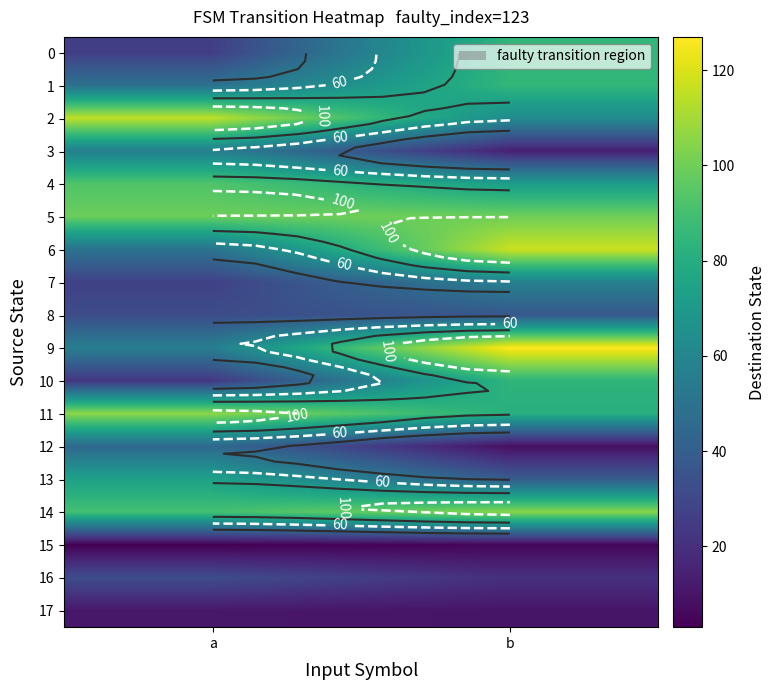

Where is 15 nearest to the value 4?

a